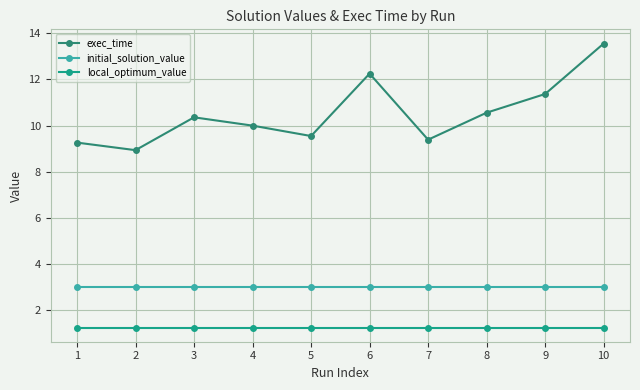

The value of local_optimum_value at 2 is 1.7. True or false?

False